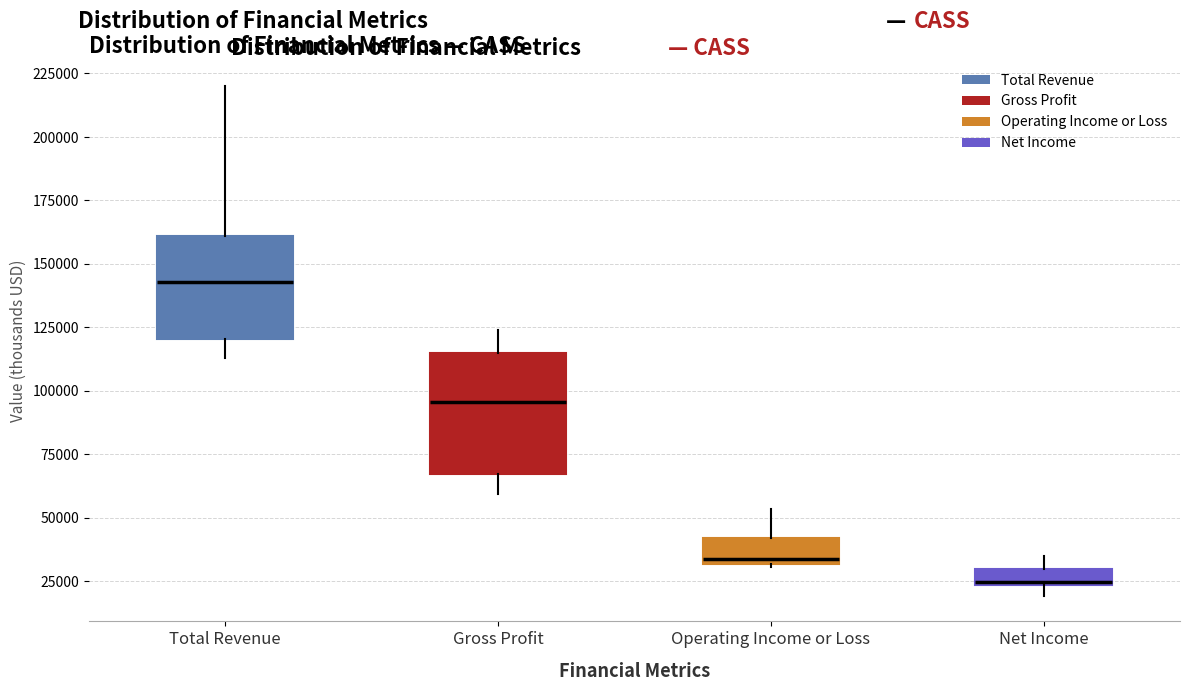

Where does the median line of the box for Operating Income or Loss sit on the y-axis? The values are not printed on the chart, so give them approximately, as read against the axis.

35000